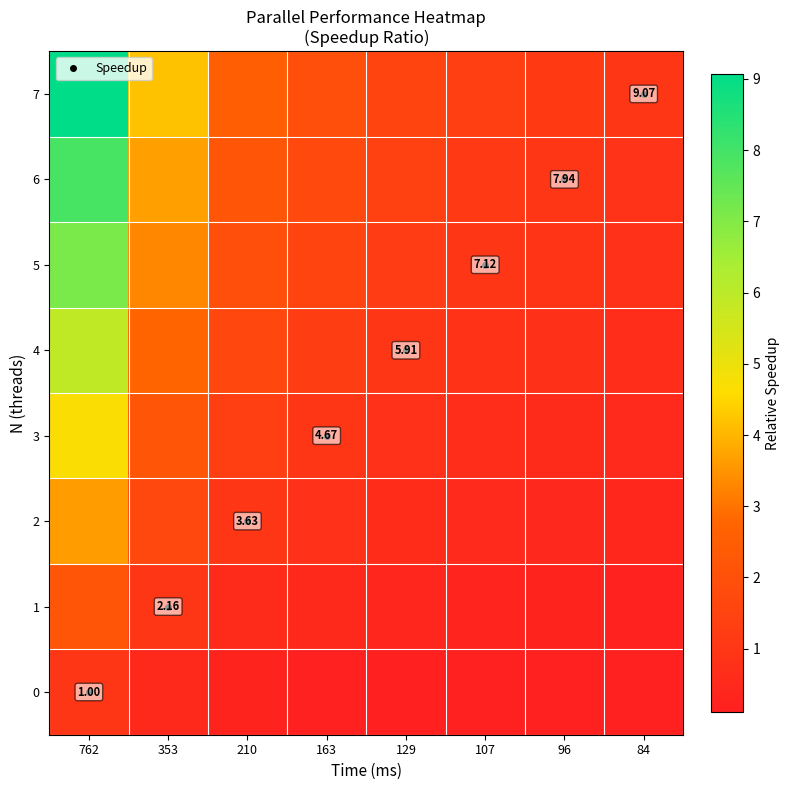

How many distinct data groups are displayed?

8